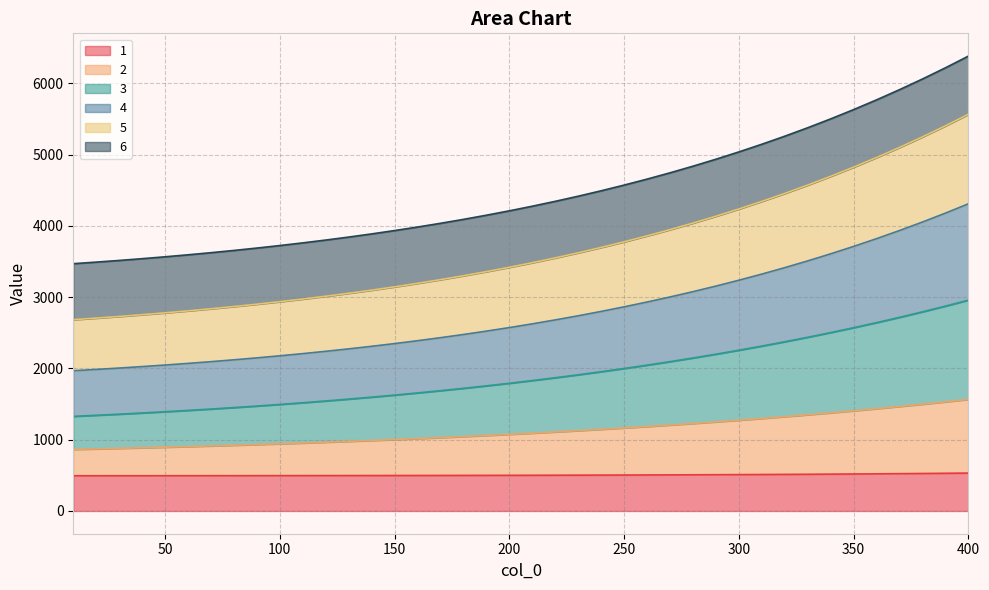

What is the difference between the maximum and minimum values in the 1 series?

37.9